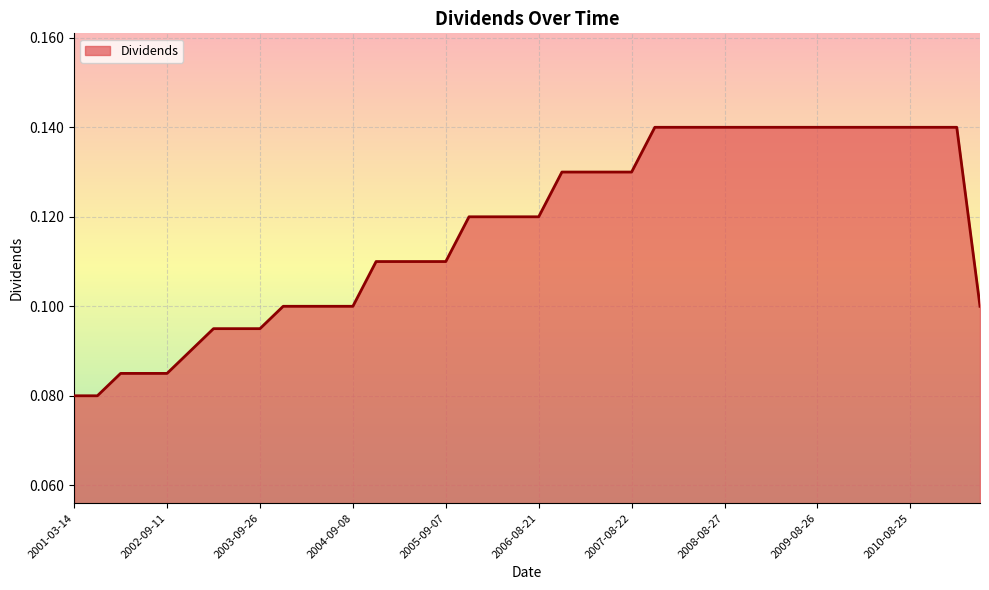

What is the smallest value displayed?

0.1